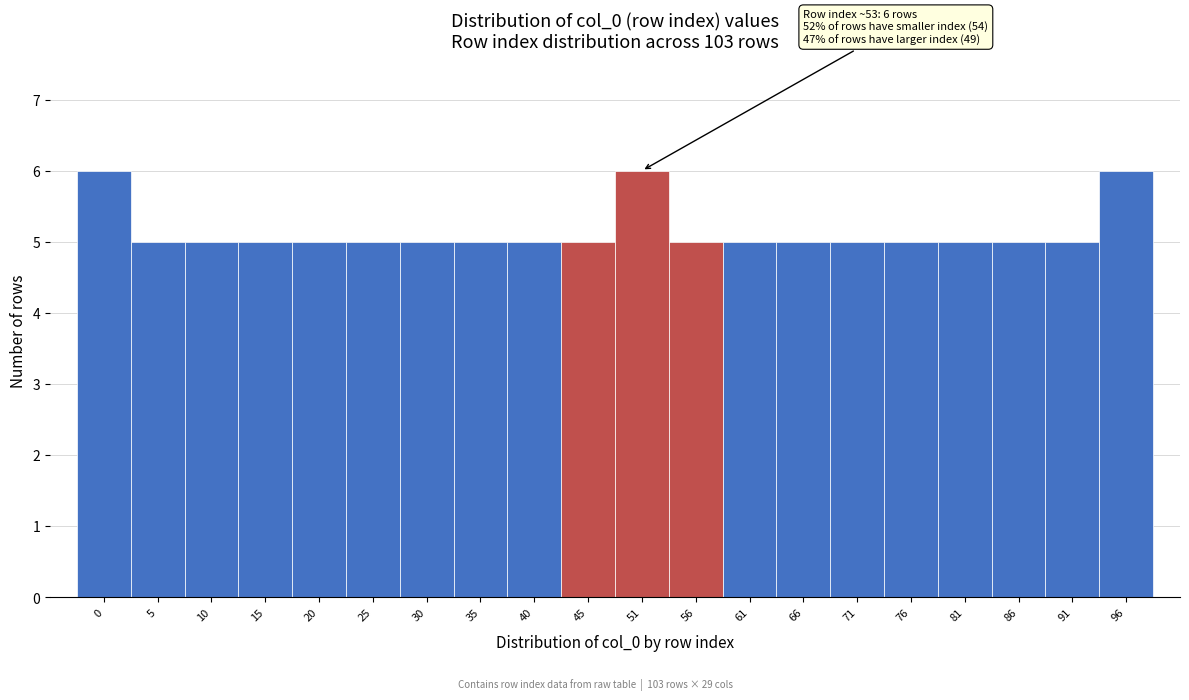

Reading right to left, transcribe all the data shown in this chart.

6	5	5	5	5	5	5	5	5	6	5	5	5	5	5	5	5	5	5	6